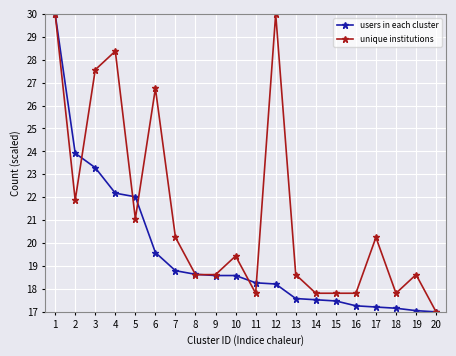

What is the approximate value of unique institutions at 4?

28.4